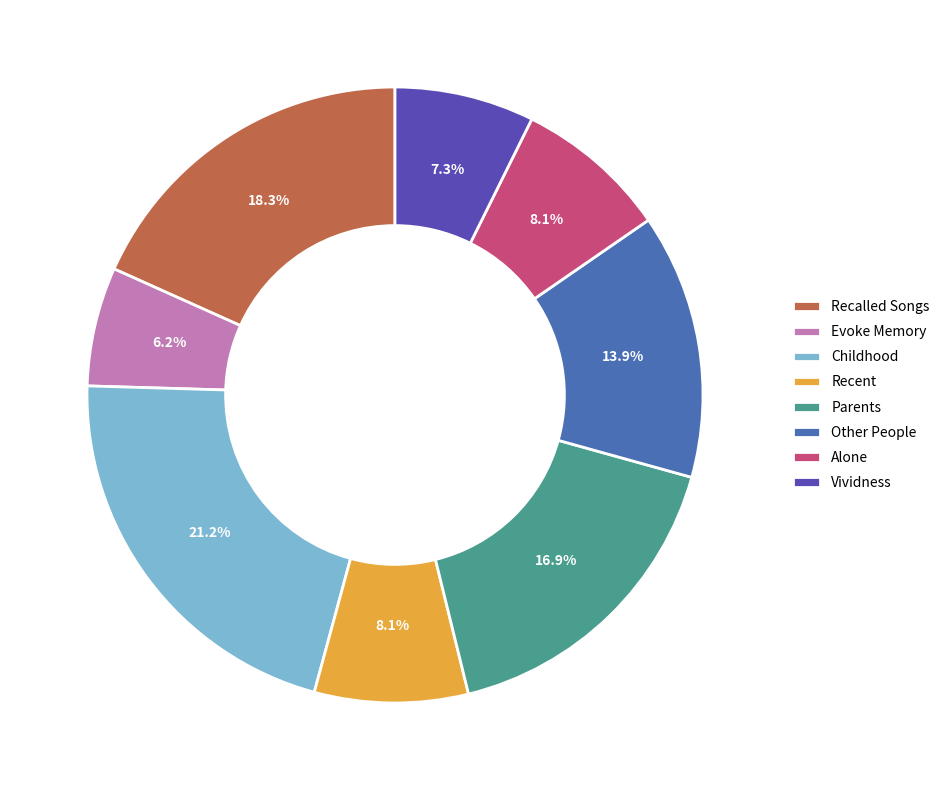

What percentage is the Other People slice, to the nearest percent?

14%